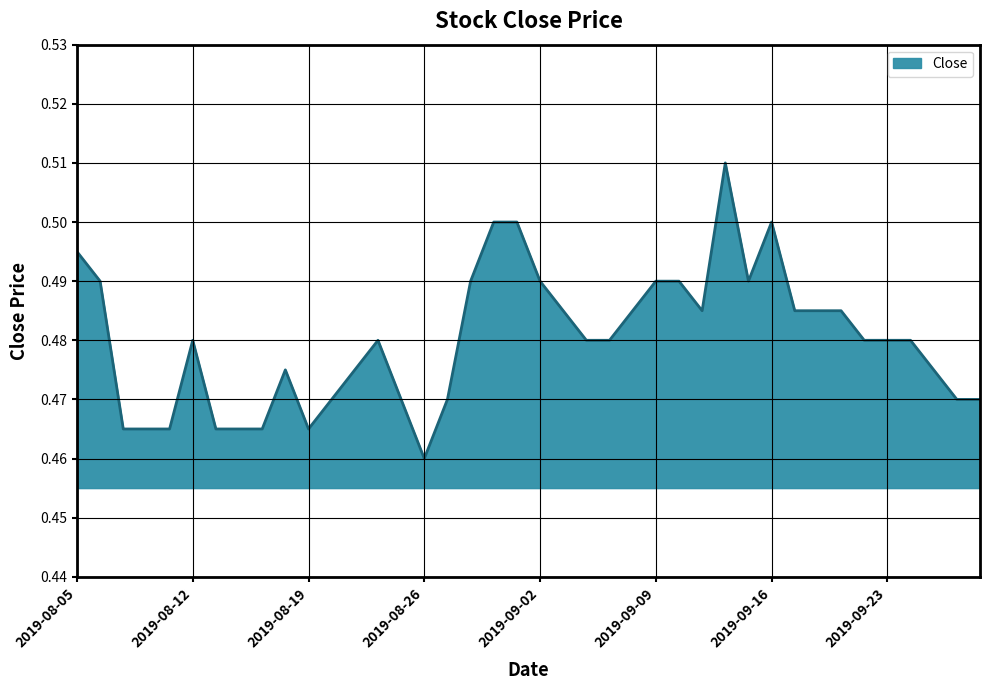

Does the chart display data point markers on the line(s)?

No